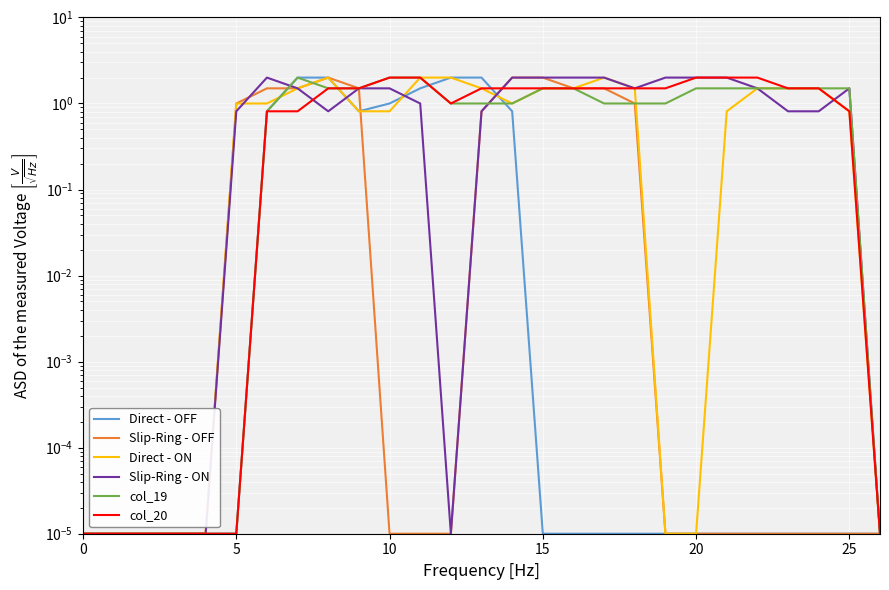

How many series are shown in this chart?

6